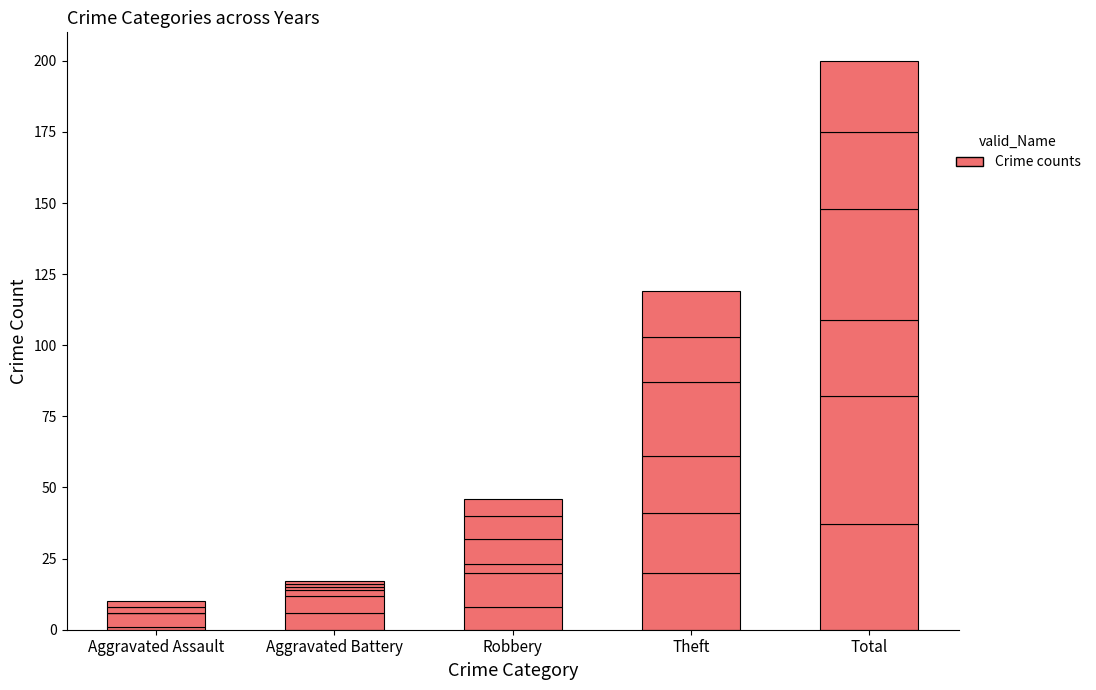

What position from the left is Aggravated Assault?

1